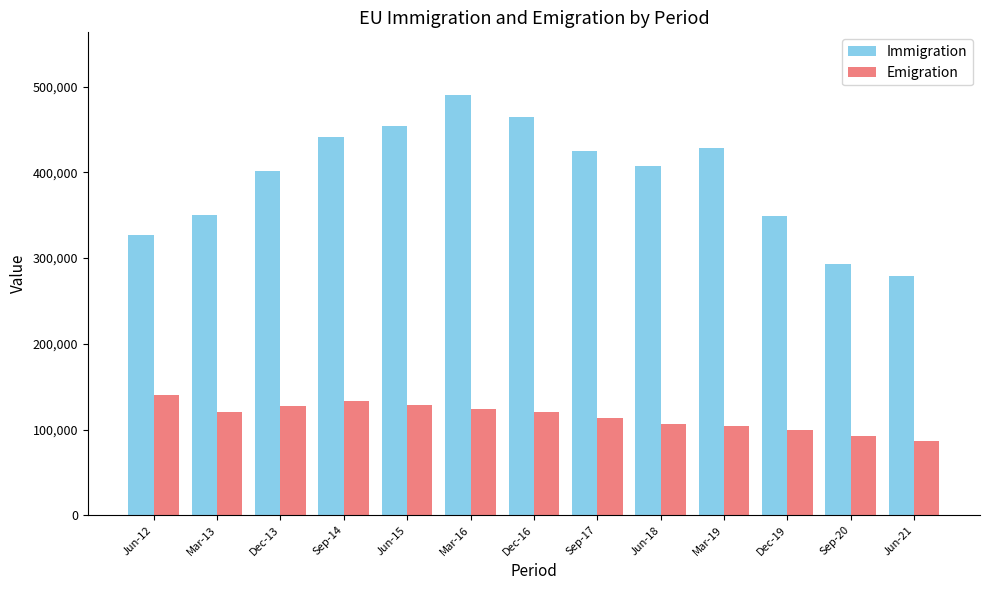

True or false: Emigration has a value of 89179 at Sep-14.

False